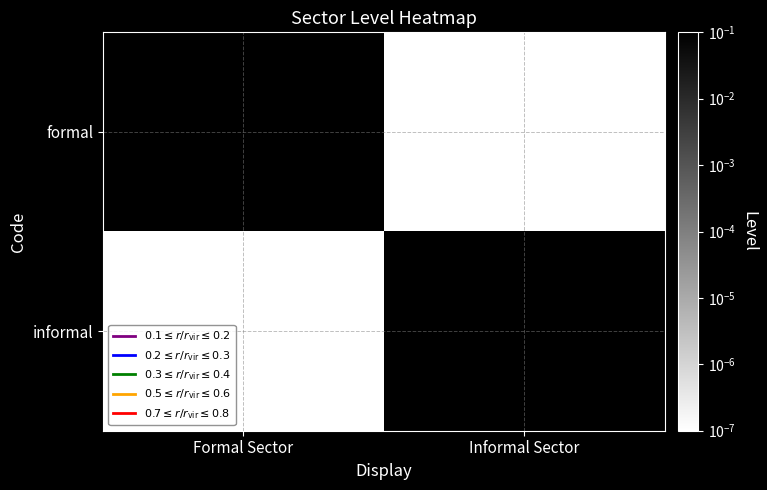

What is the total value across all series at Formal Sector?

1.0